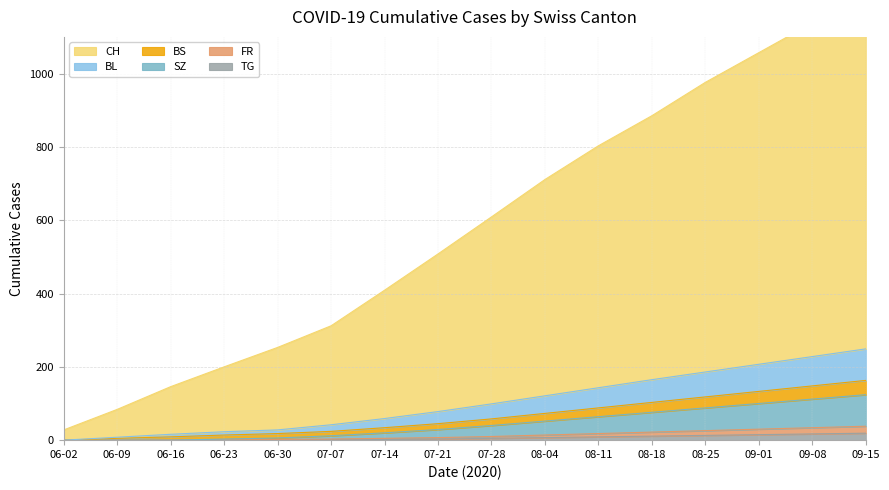

Which series has the widest spread of values?

CH